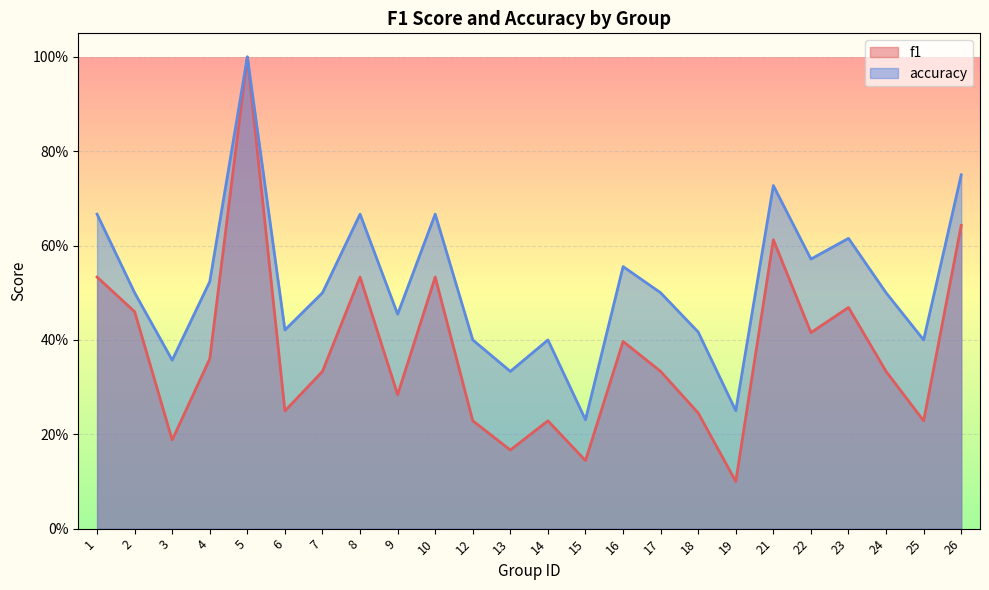

Reading left to right, transcribe all the data shown in this chart.

f1: 0.5	0.5	0.2	0.4	1.0	0.2	0.3	0.5	0.3	0.5	0.2	0.2	0.2	0.1	0.4	0.3	0.2	0.1	0.6	0.4	0.5	0.3	0.2	0.6
accuracy: 0.7	0.5	0.4	0.5	1.0	0.4	0.5	0.7	0.5	0.7	0.4	0.3	0.4	0.2	0.6	0.5	0.4	0.2	0.7	0.6	0.6	0.5	0.4	0.8